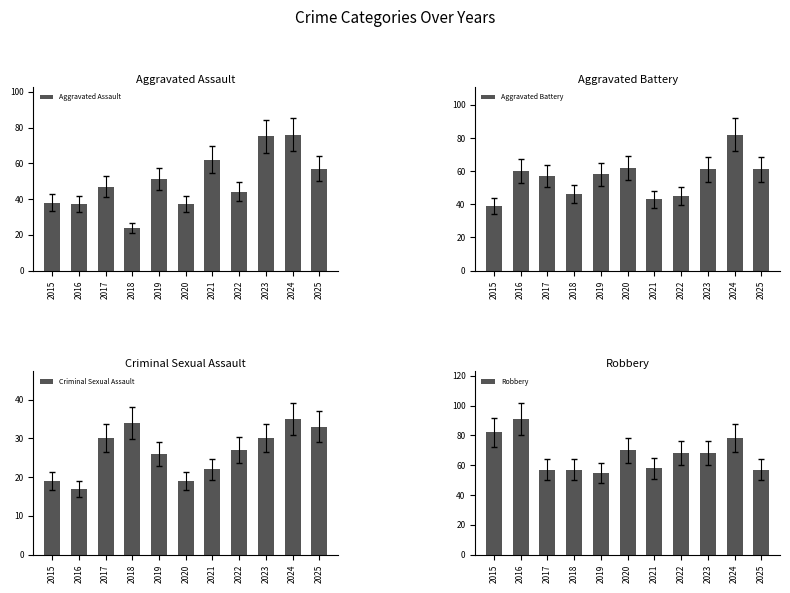

What is the value of the Robbery bar at the 11th from the left?

57